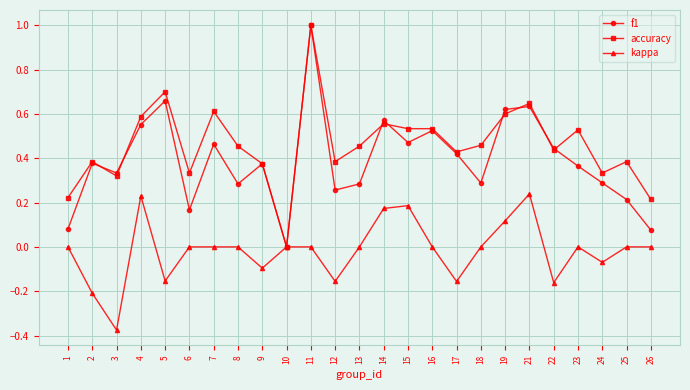

What is the spread (max minus min) of values at 5?

0.9